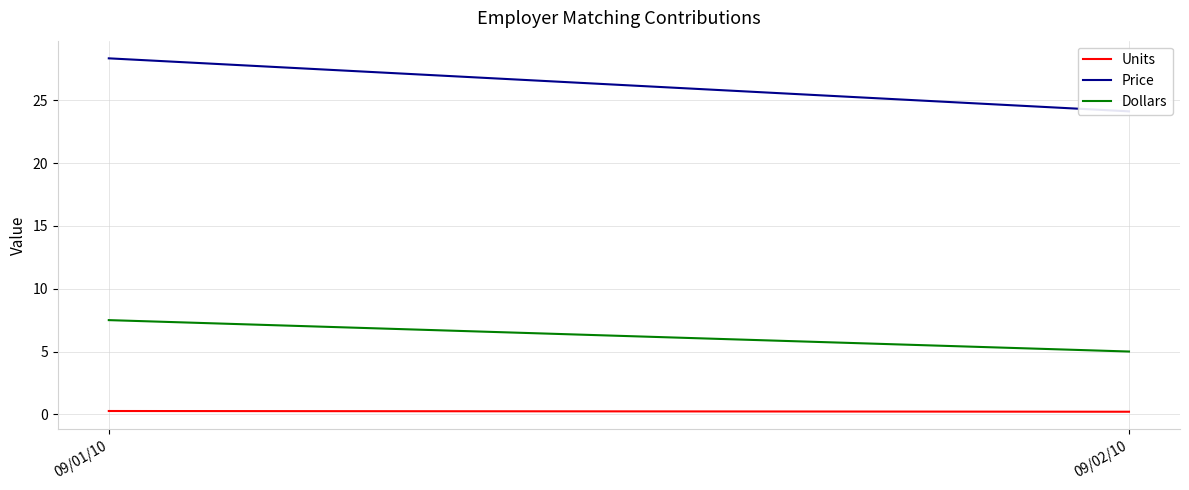

Which series changed the most between 09/01/10 and 09/02/10?

Price